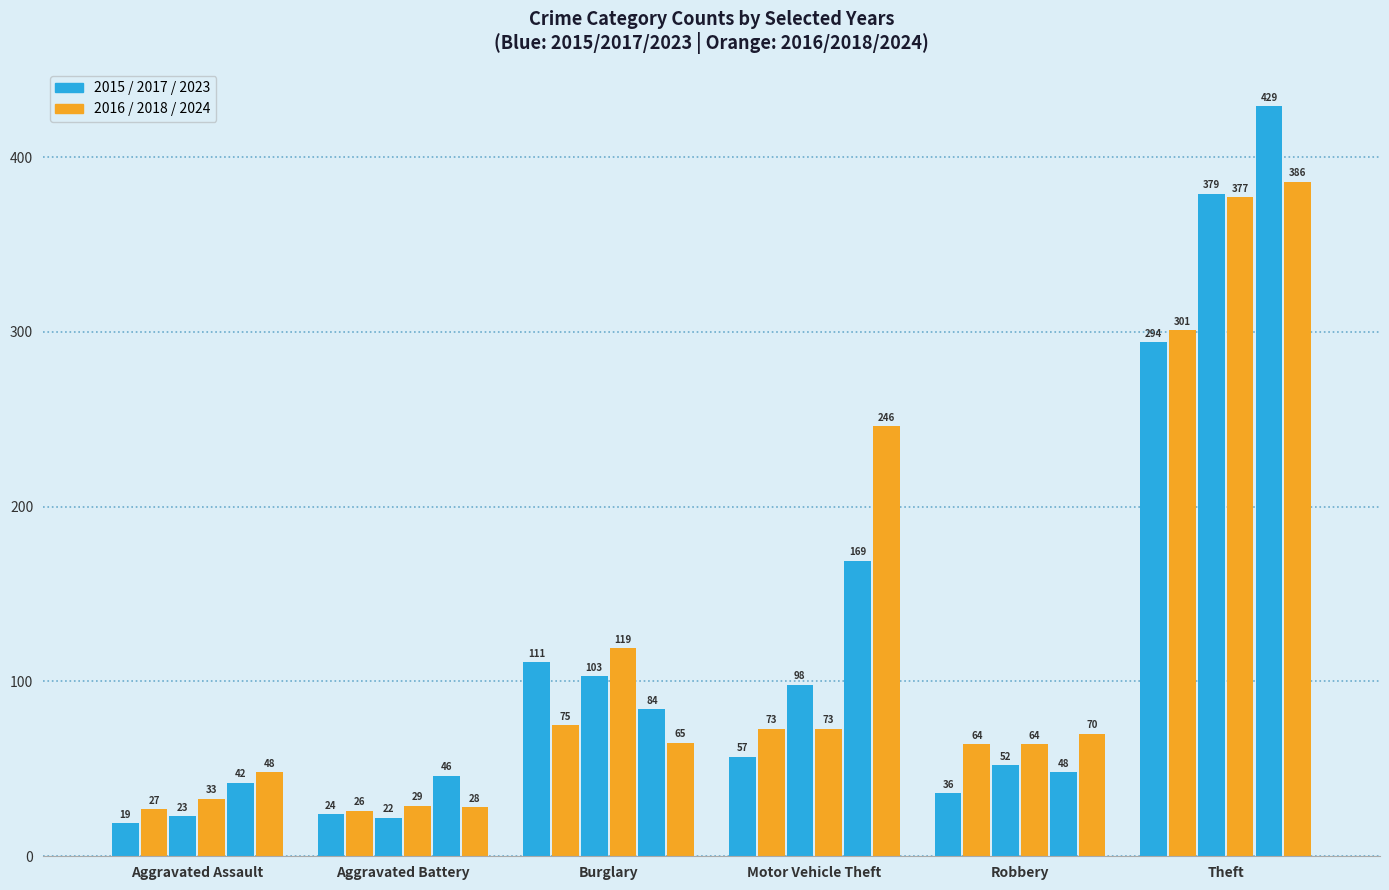

How many groups of bars are there?

6